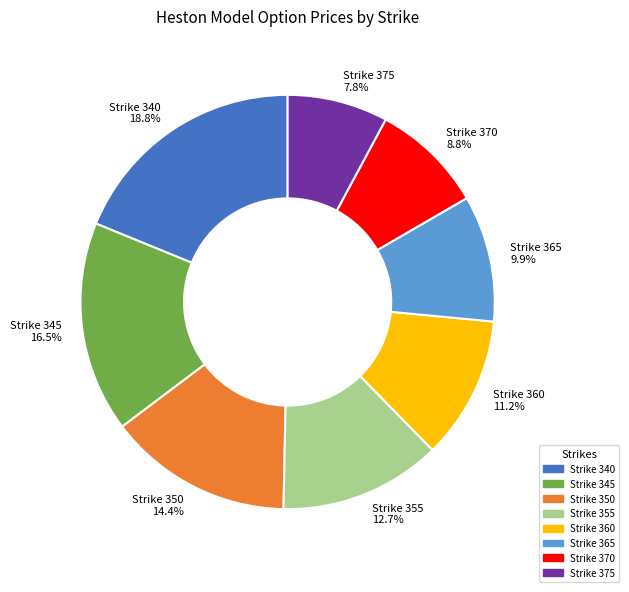

Which category has the biggest portion of the pie?

Strike 340 18.8%